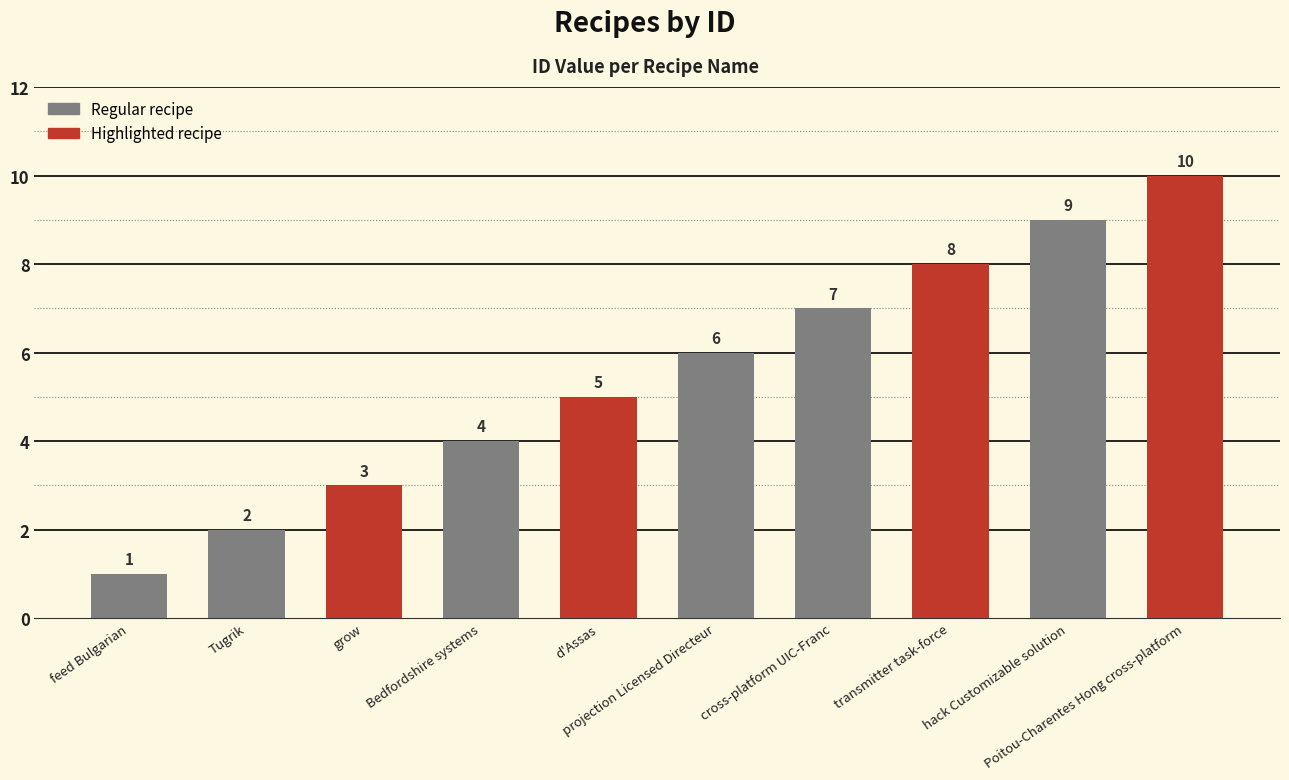

How many bars are there in total?

10